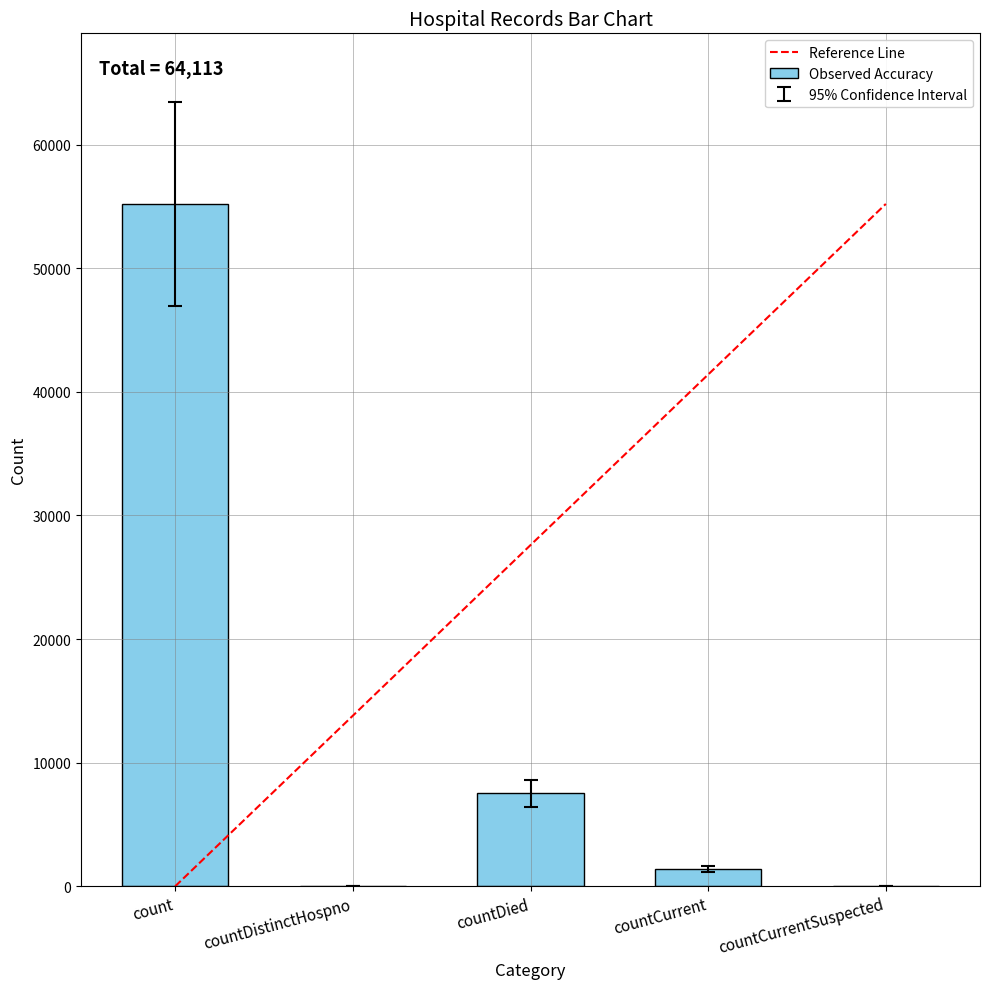

What is the change in value from countDied to countCurrent?

-6111